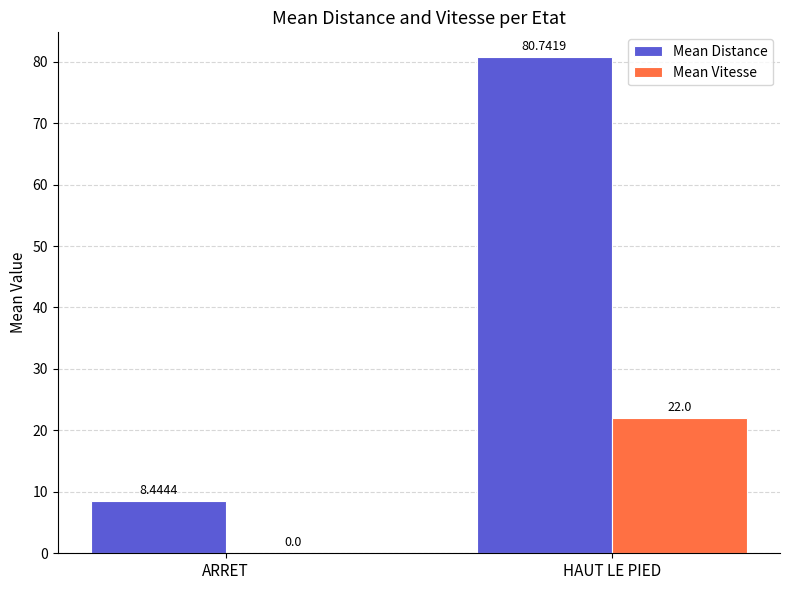

What are all the series names shown in the legend?

Mean Distance, Mean Vitesse